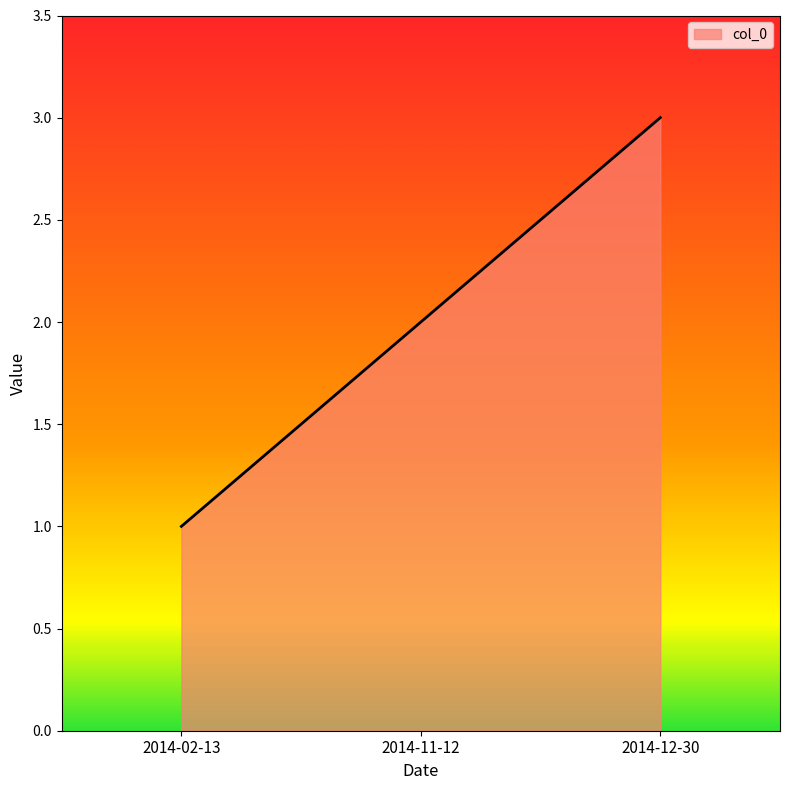

The value at 2014-11-12 is 2. True or false?

True